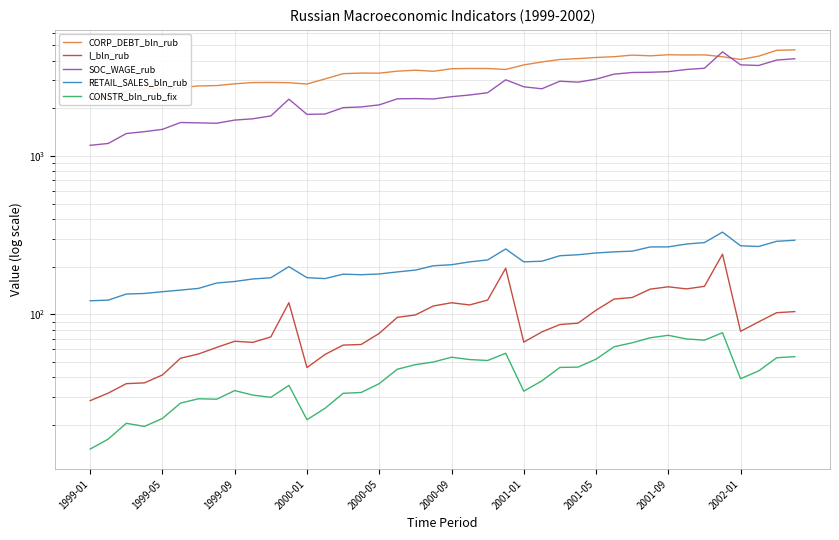

At which category does CORP_DEBT_bln_rub reach its first local valley?

2000-01